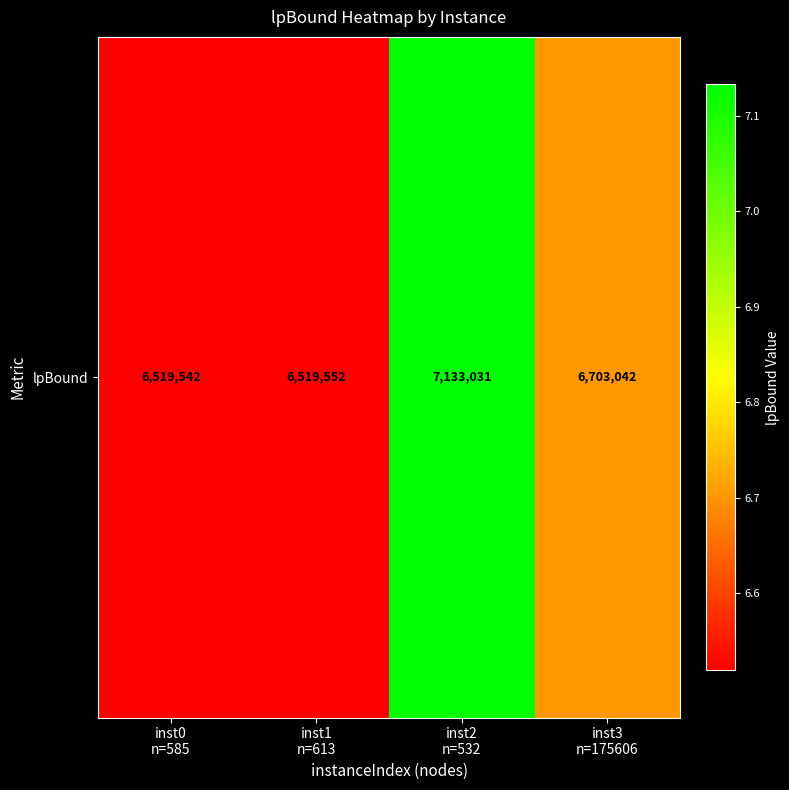

True or false: the data shows 7133031.4 at inst2
n=532.

True